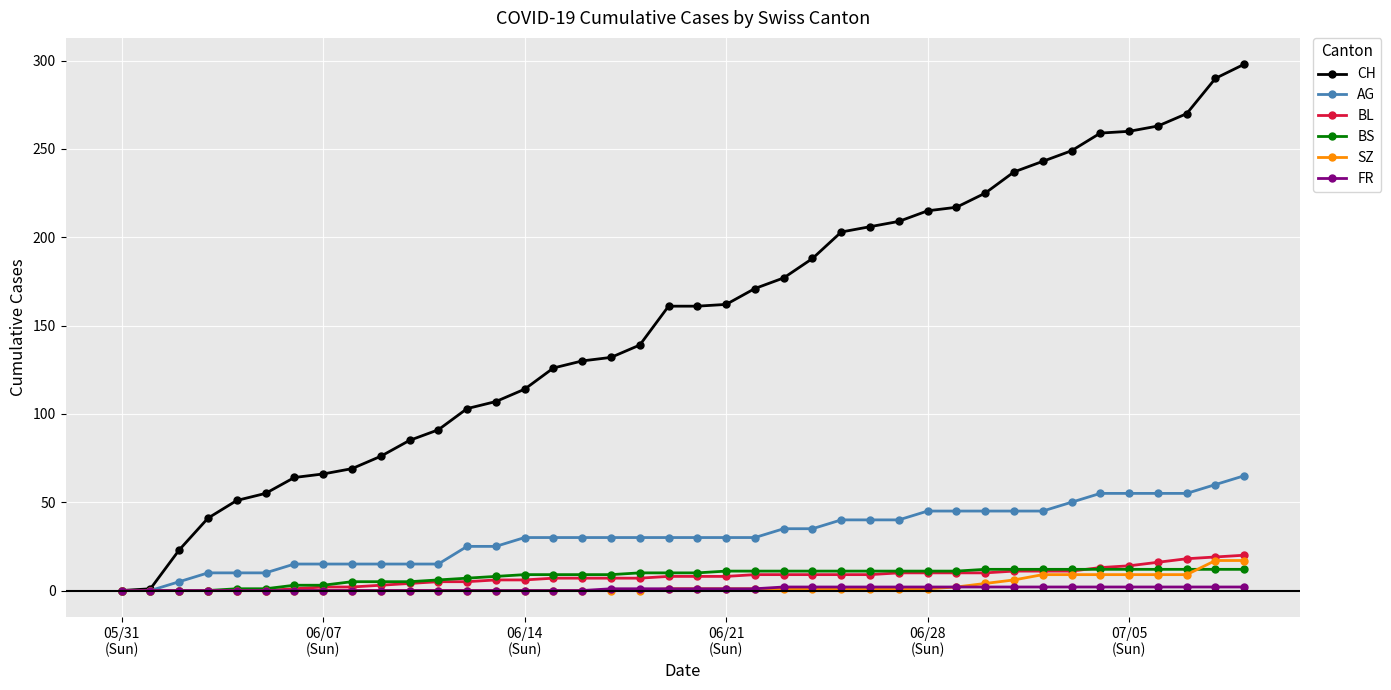

What is the greatest value displayed?

298